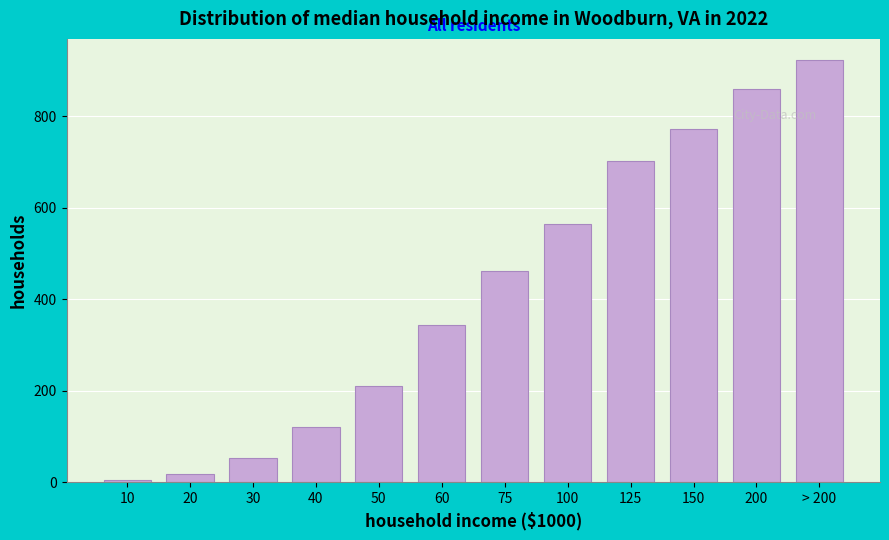

Reading right to left, list all the values displayed in this chart.

> 200=923	200=859	150=772	125=702	100=565	75=462	60=344	50=210	40=120	30=54	20=18	10=5